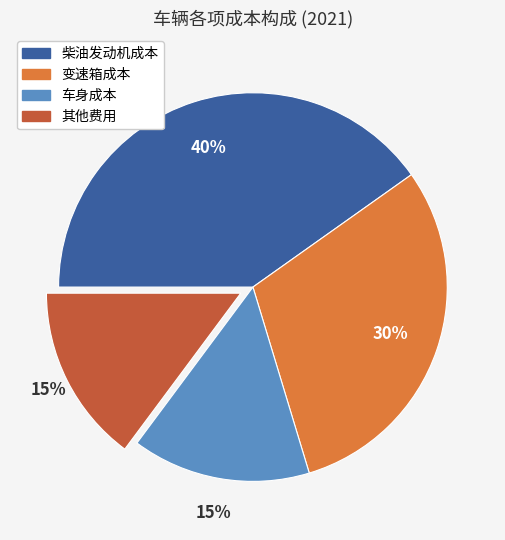

The 其他费用 slice represents 15% of the pie. True or false?

True